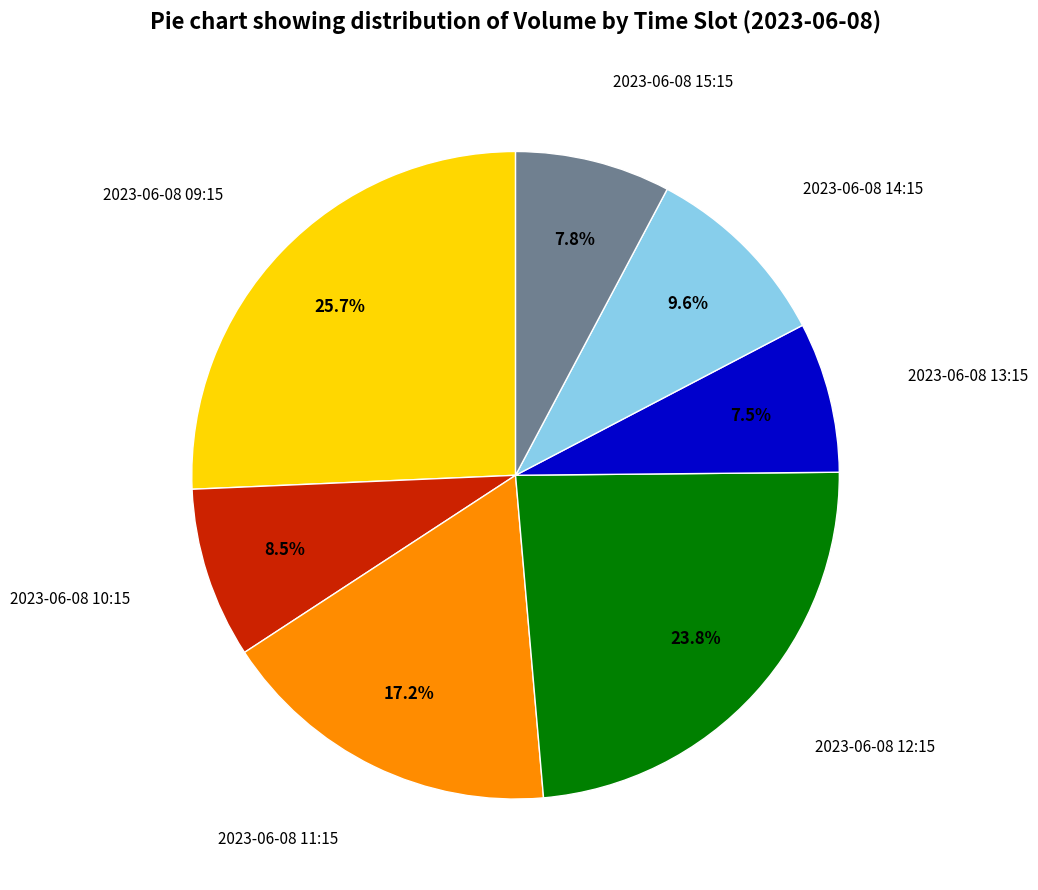

Is there a majority slice in this chart?

No